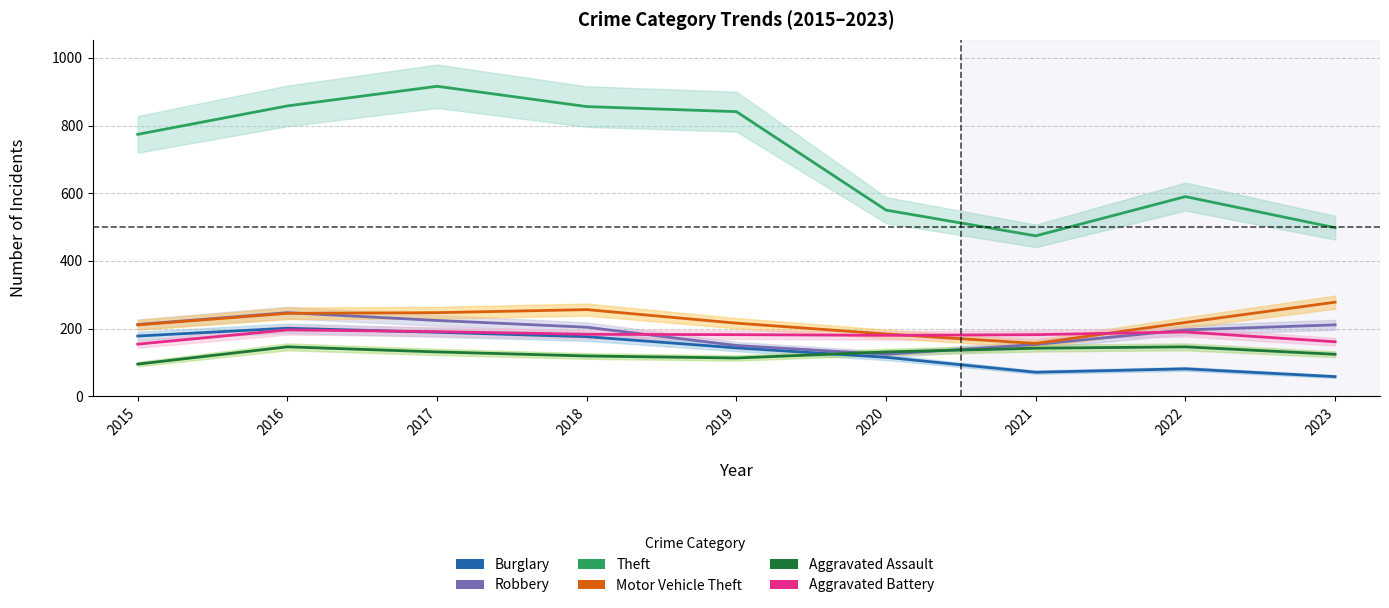

What is the average value of the Burglary series?

135